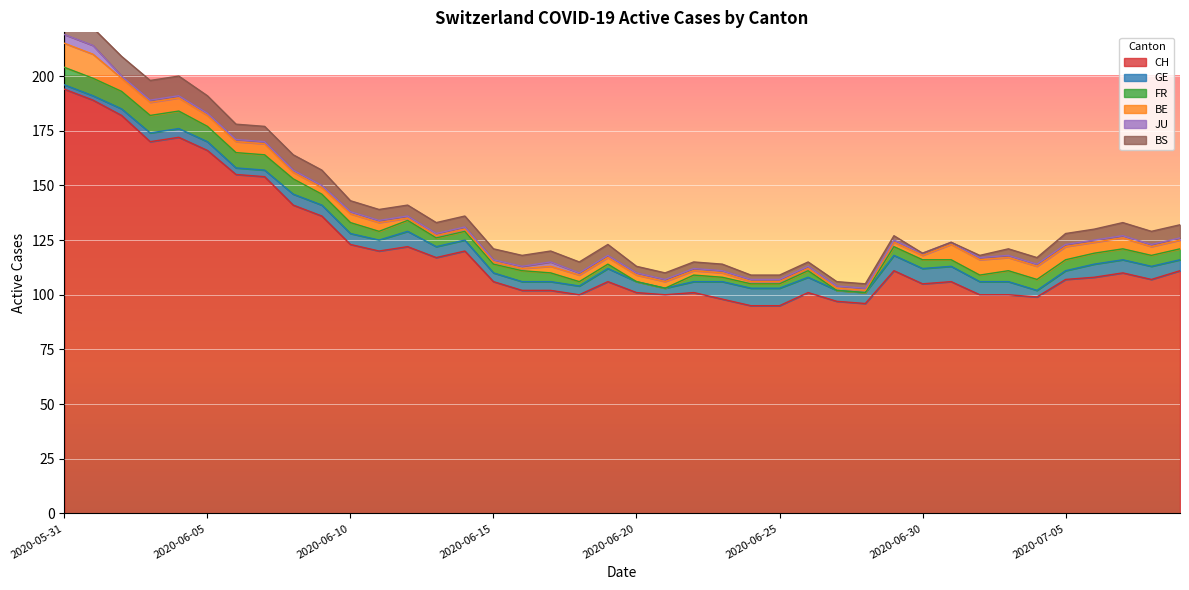

Count the BE values in the range 2 to 6.

26